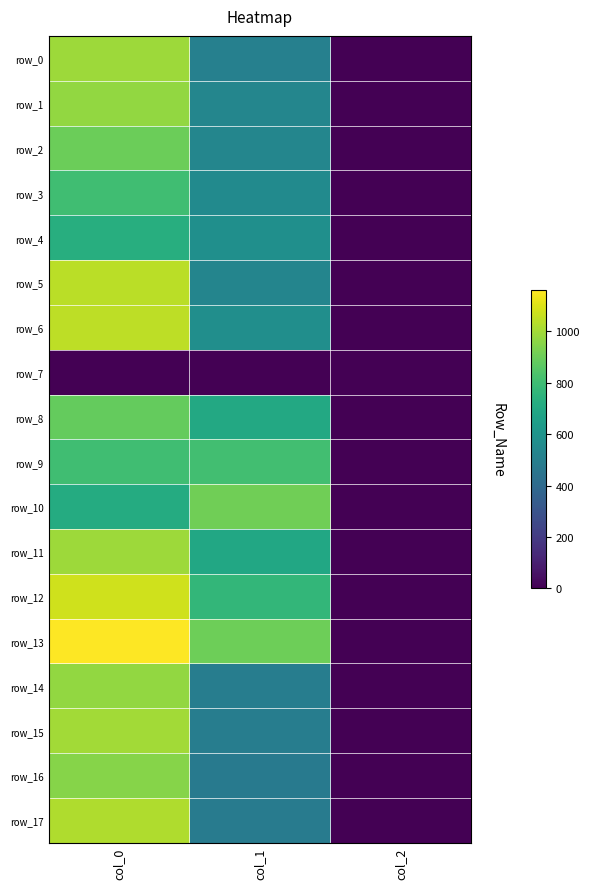

Rank the series at col_2 from highest to lowest value.

row_0, row_1, row_2, row_3, row_4, row_5, row_6, row_8, row_9, row_10, row_11, row_12, row_13, row_14, row_15, row_16, row_17, row_7